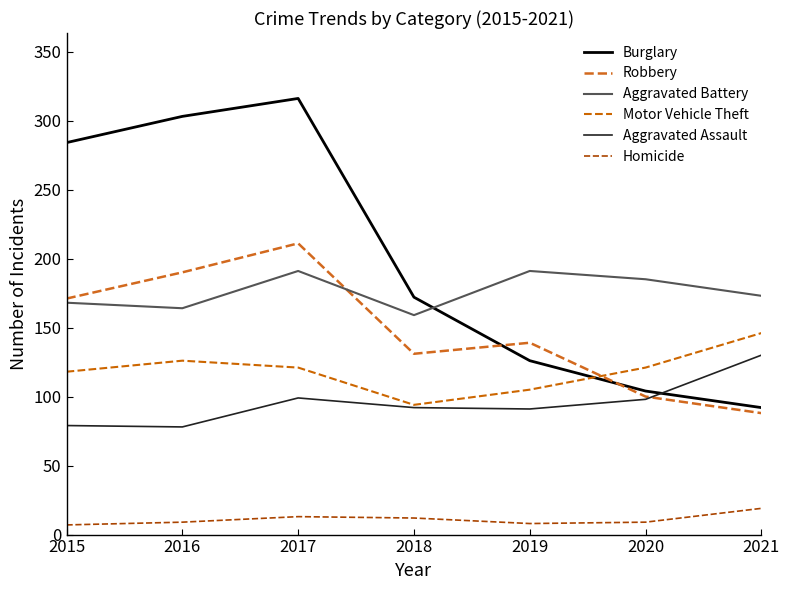

List the labels in order of Robbery value, smallest first.

2021, 2020, 2018, 2019, 2015, 2016, 2017